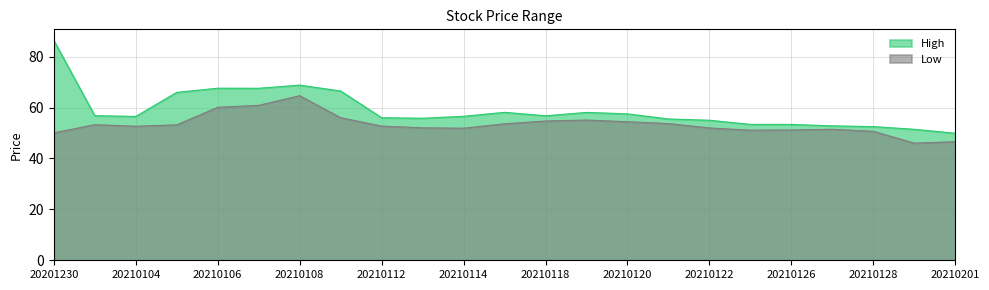

What is the value of the Low point at the 1st from the left?

50.0